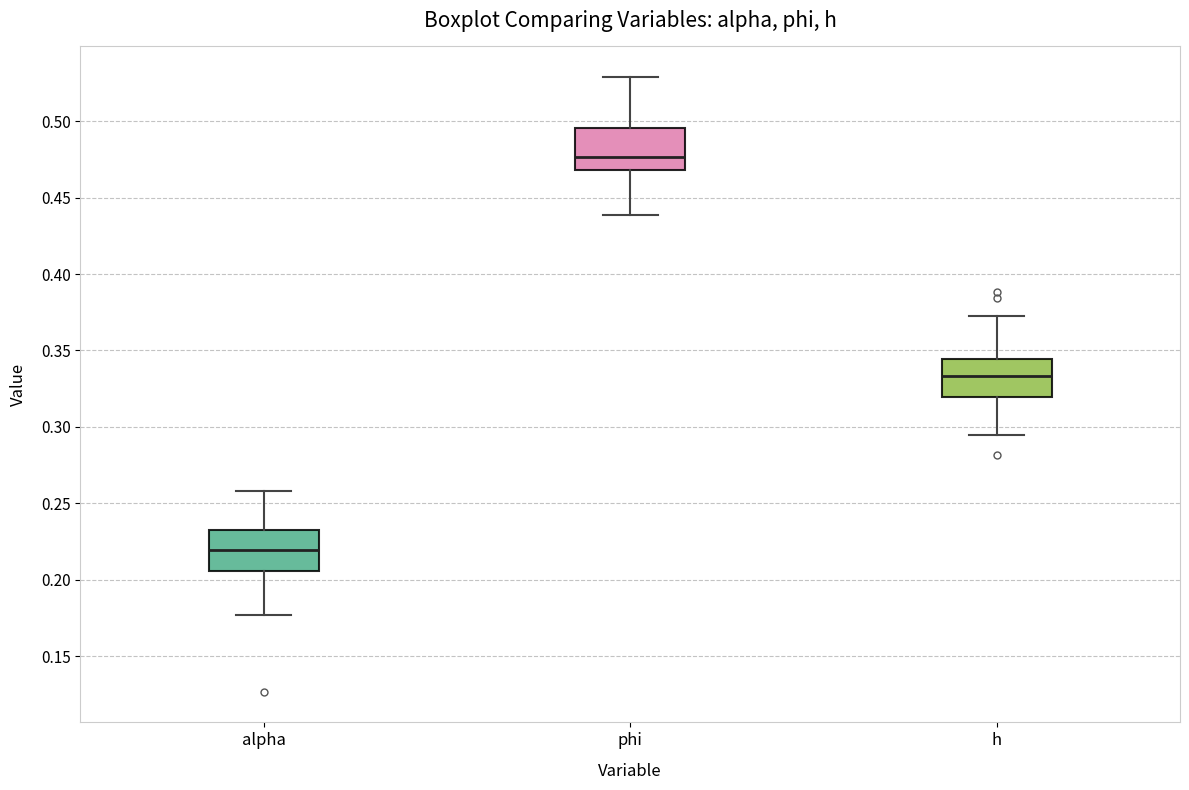

Where does the lower whisker of the box for h end on the y-axis? The values are not printed on the chart, so give them approximately, as read against the axis.

0.295